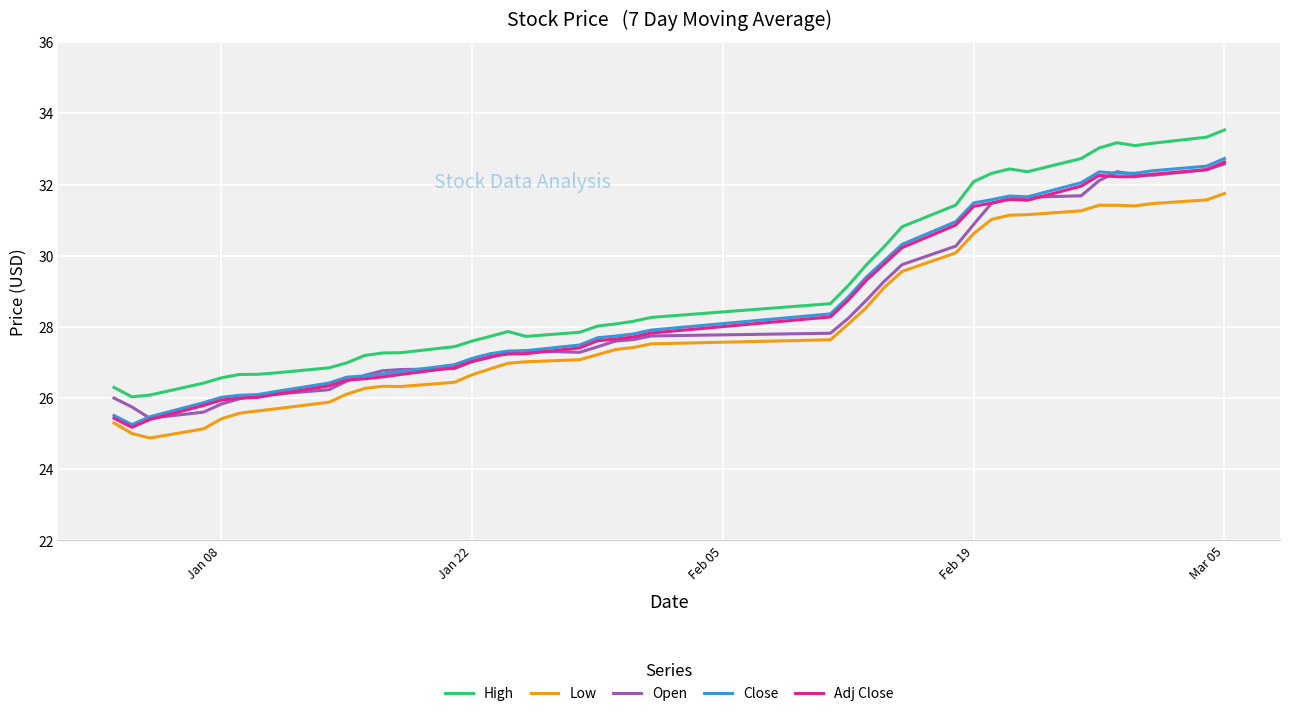

What is the sum of all High values?

1167.1